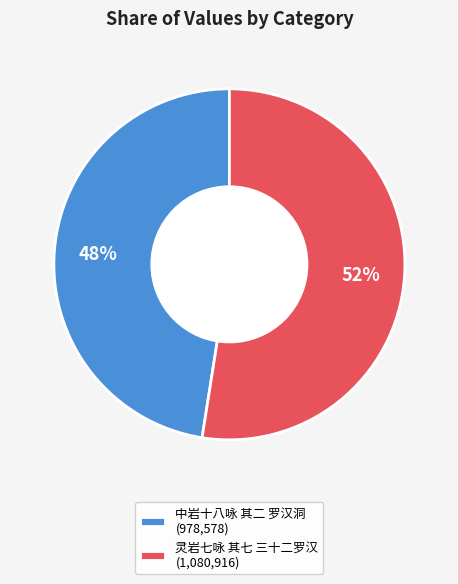

Rank the categories by value from highest to lowest.

灵岩七咏 其七 三十二罗汉, 中岩十八咏 其二 罗汉洞